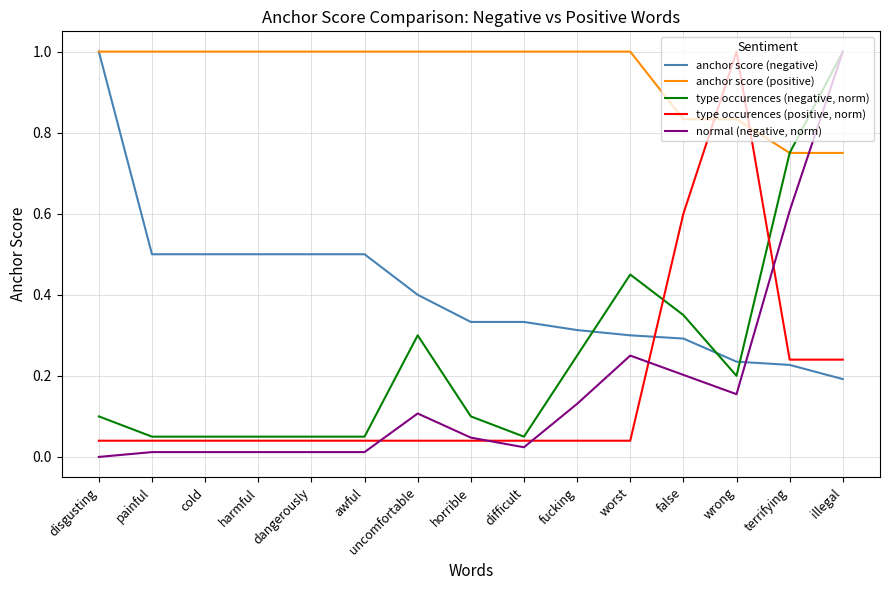

The value of normal (negative, norm) at wrong is 0.2. True or false?

True